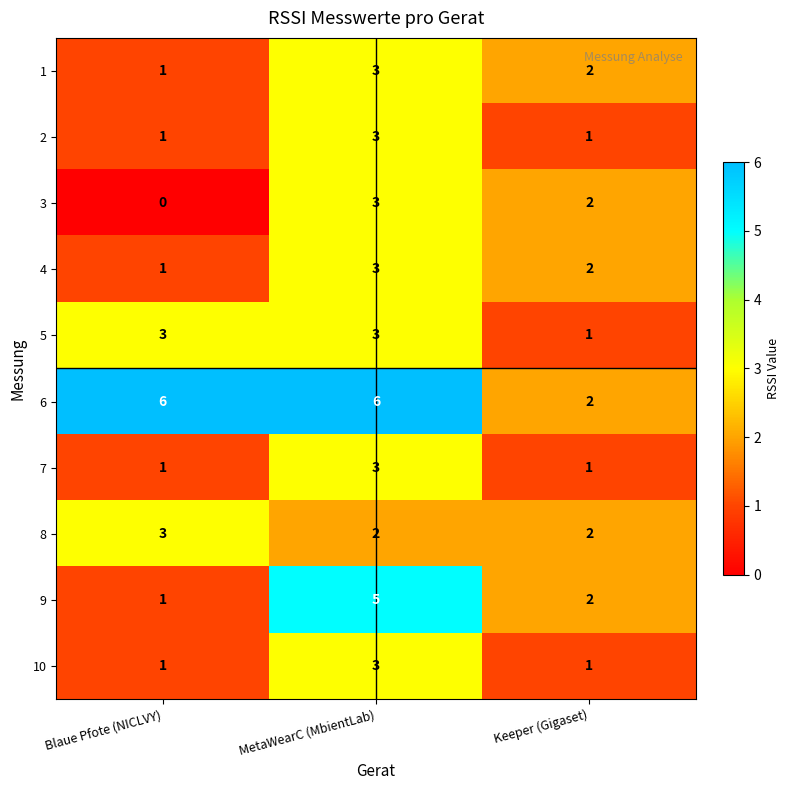

At which label does 1 reach its minimum?

Blaue Pfote (NICLVY)